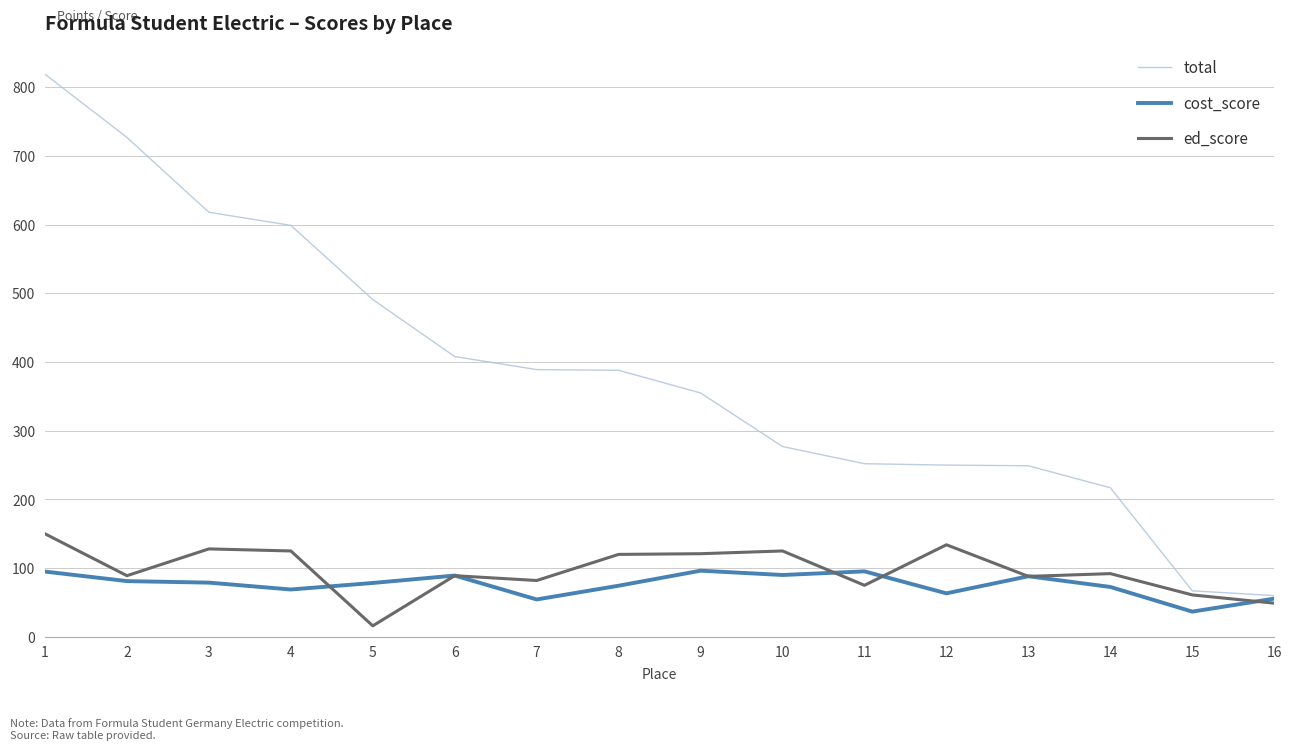

At which category is the sum across all series the highest?

1